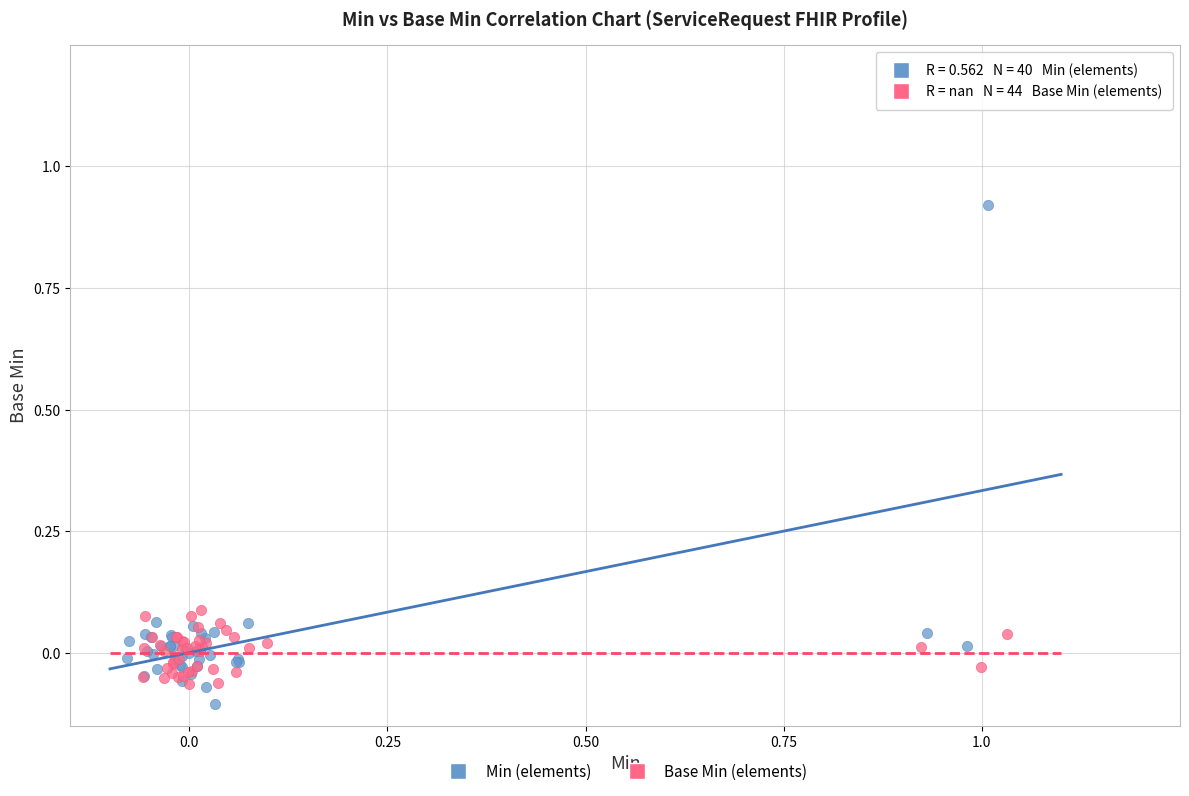

Which series has the largest Y range (max minus min)?

Min (elements)